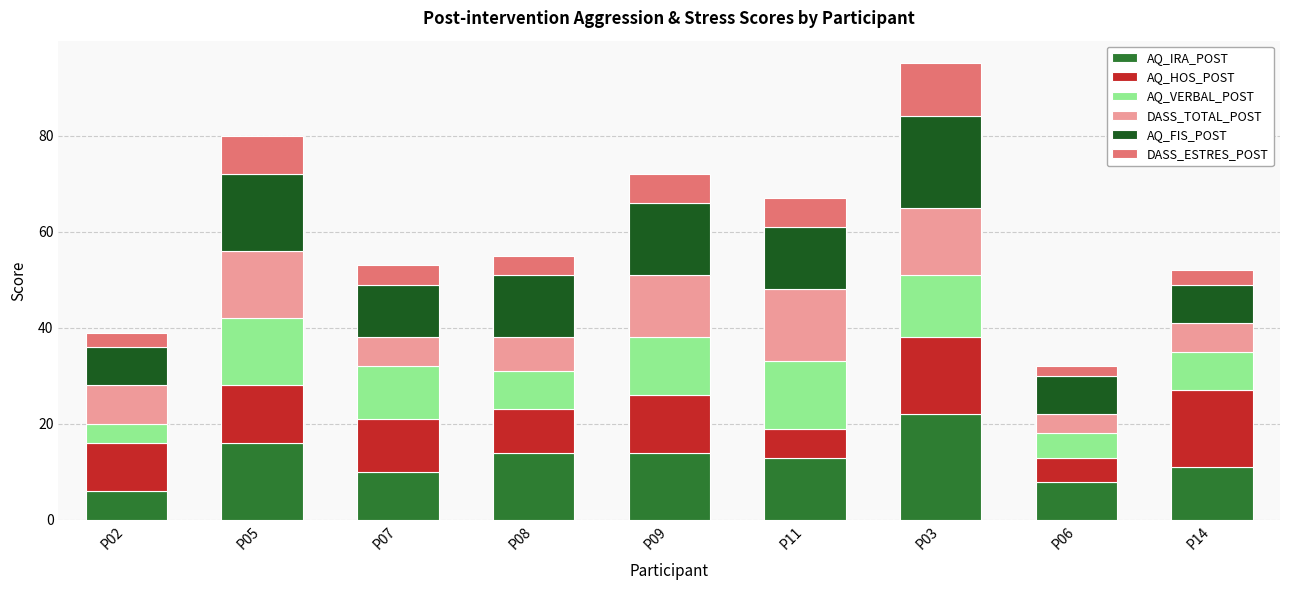

What is the total value across all series at P03?

95